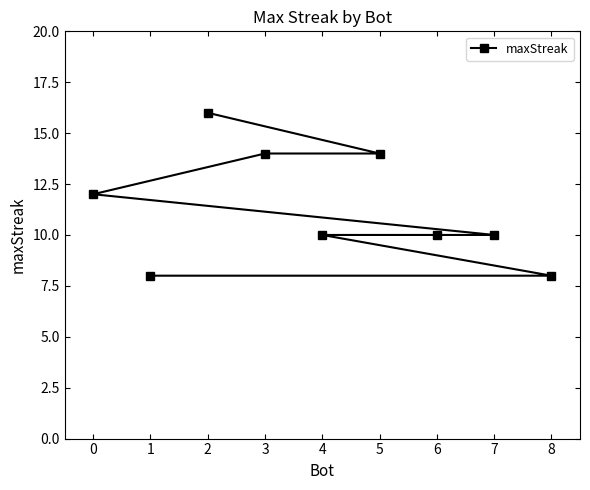

What is the change in value from 2 to 7?

-6